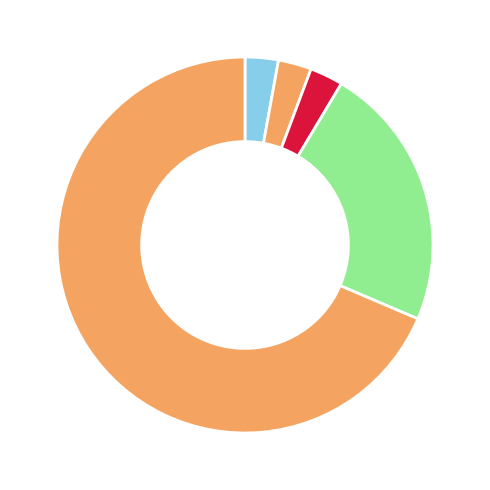

How many slices are in this pie chart?

5